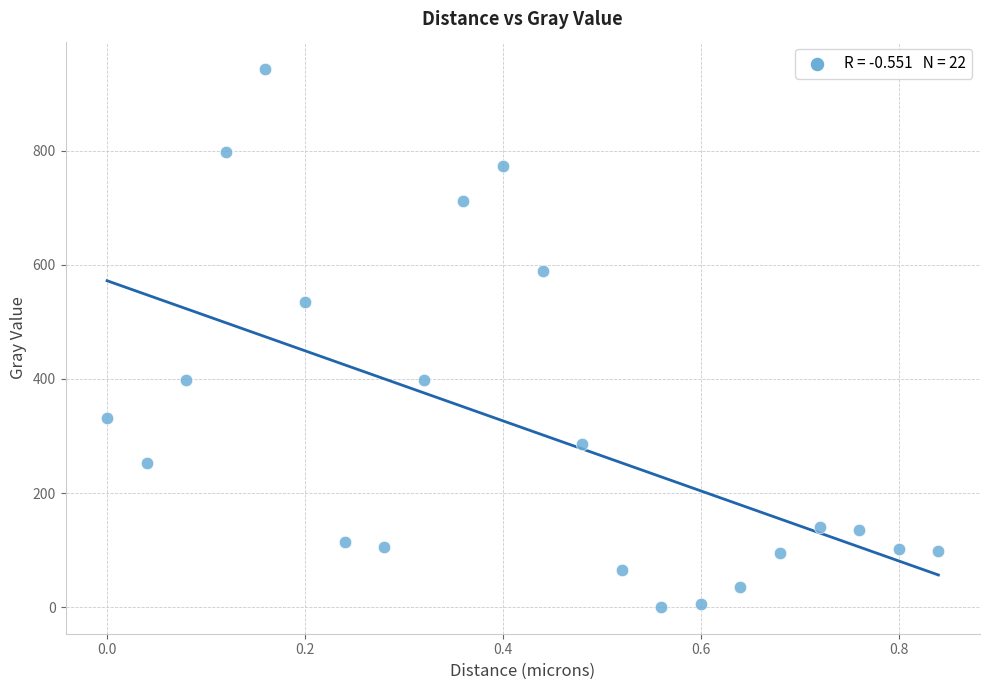

What is the range of X values (max minus min)?

0.8